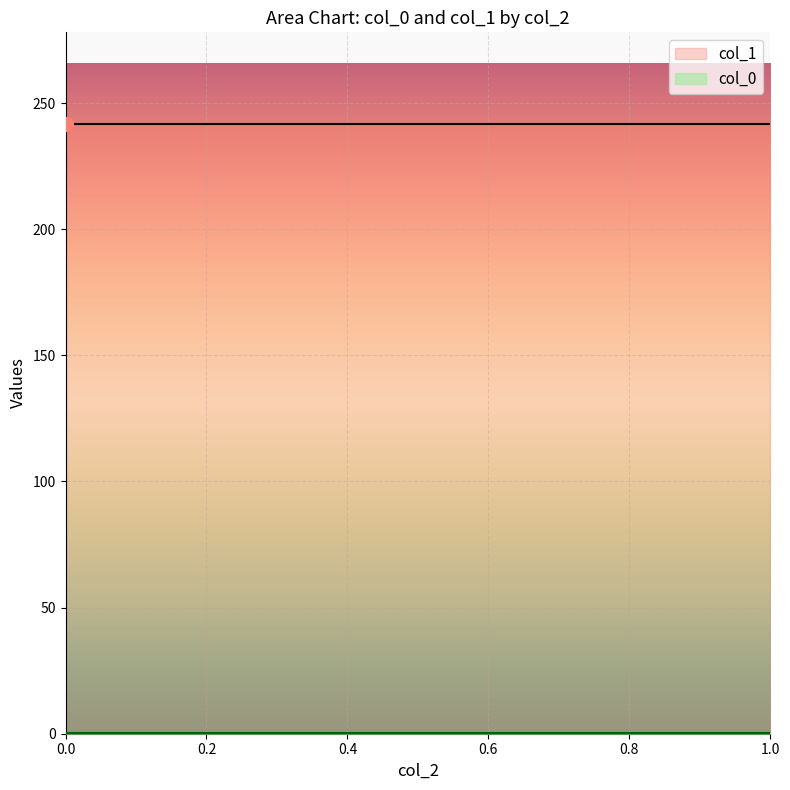

Reading right to left, transcribe all the data shown in this chart.

col_0: 1=0.4	1=0.4	1=0.4	1=0.4	1=0.4	1=0.4	1=0.4	1=0.4	0=0.4
col_1: 1=241.8	1=241.8	1=241.8	1=241.8	1=241.8	1=241.8	1=241.8	1=241.8	0=241.8